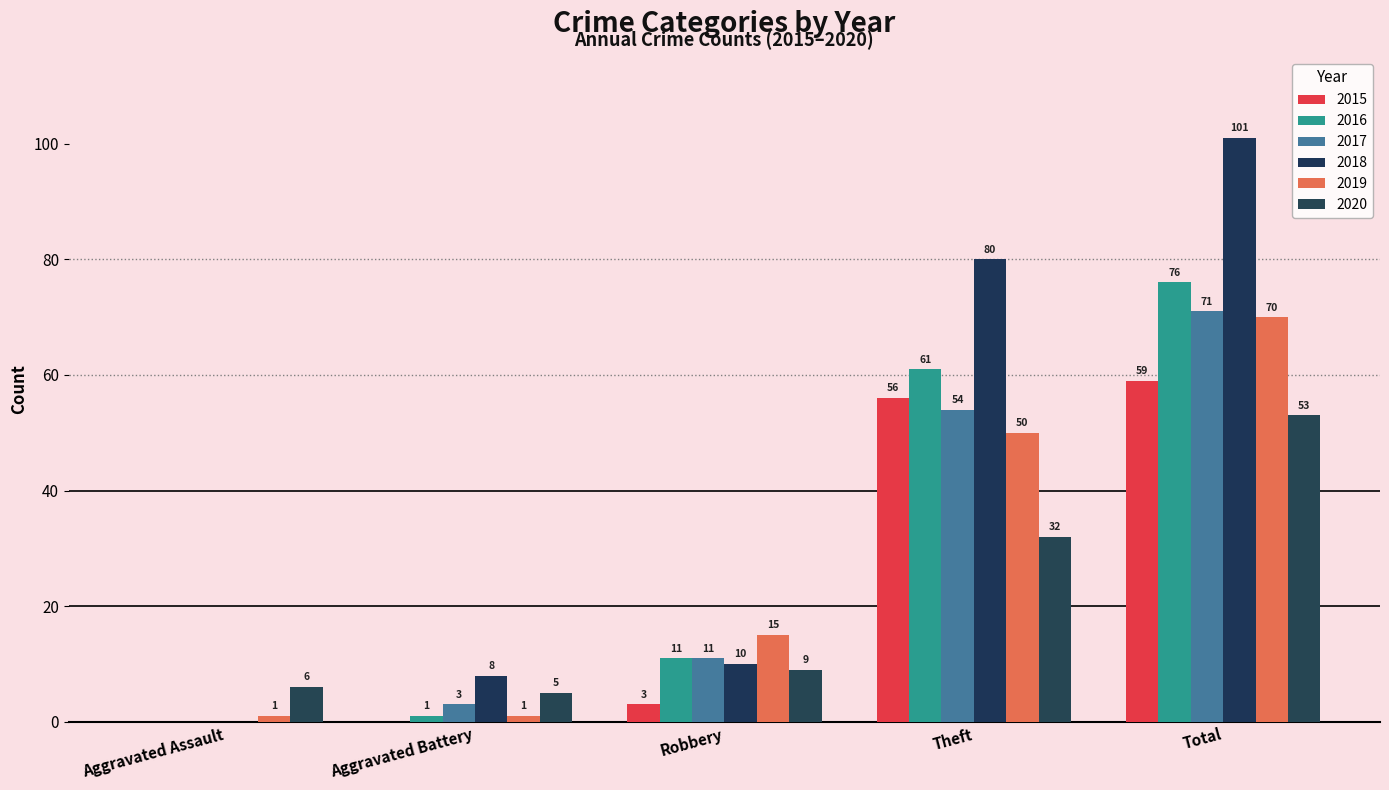

True or false: 2018 has a value of -58 at Aggravated Assault.

False